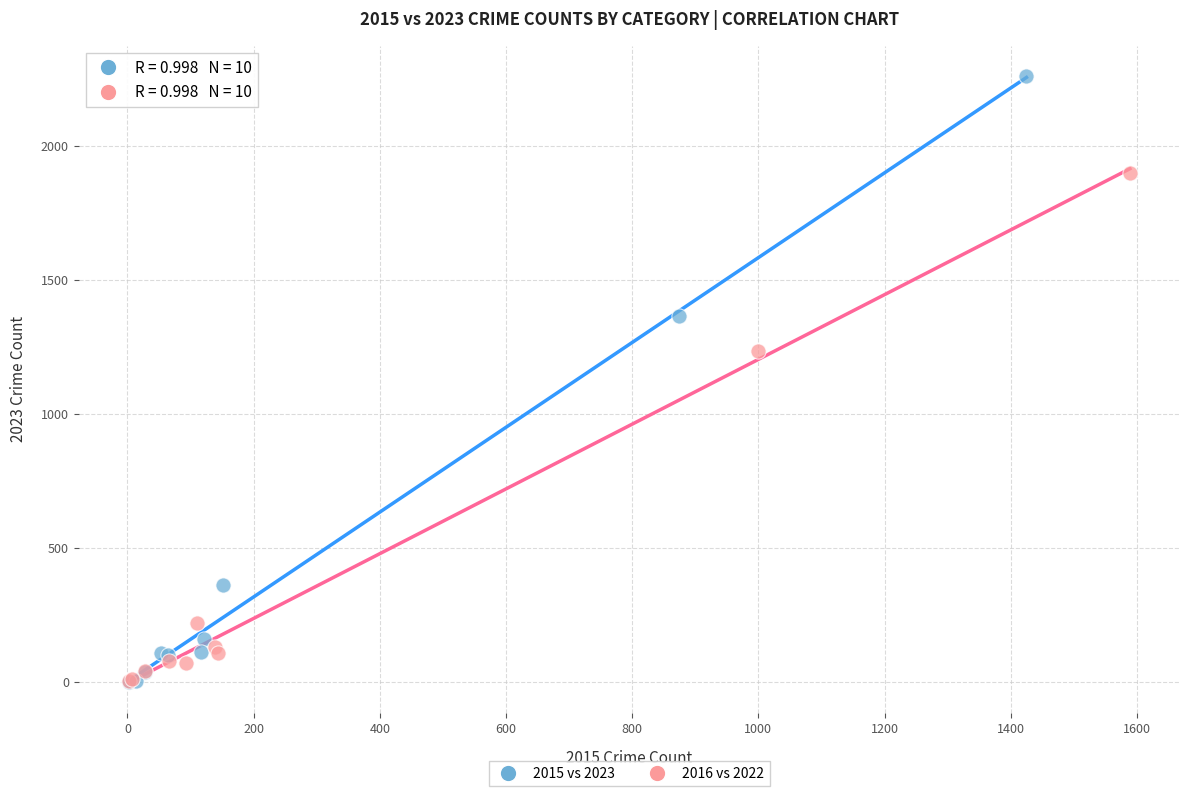

Which series has the widest spread of Y values?

2015 vs 2023